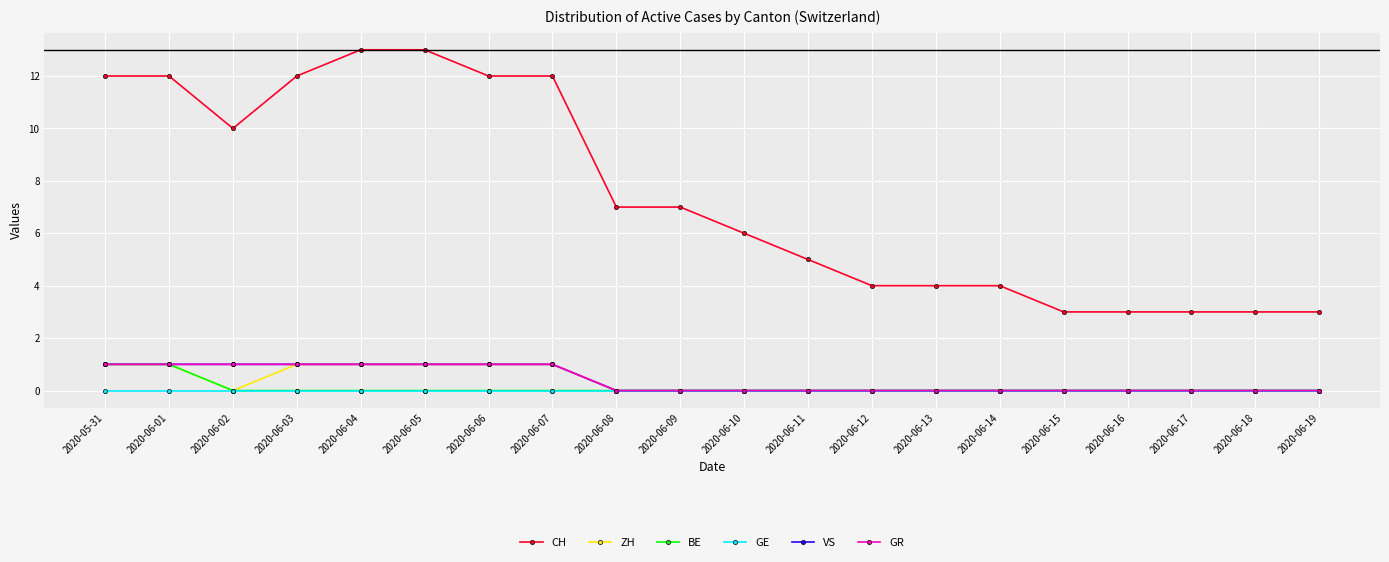

True or false: ZH and CH cross at least once.

False